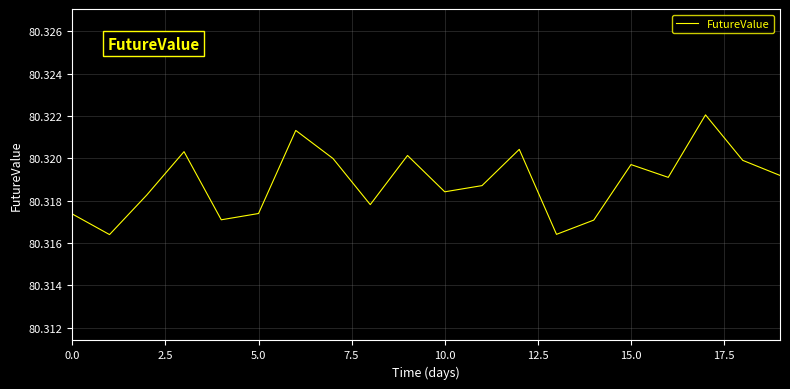

What is the label of the 9th point from the right?

11